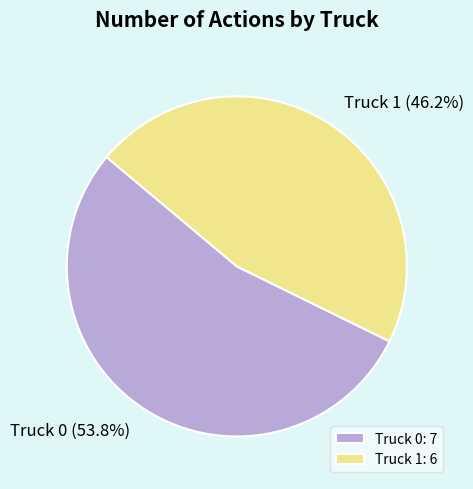

What percentage is the Truck 0 slice, to the nearest percent?

54%